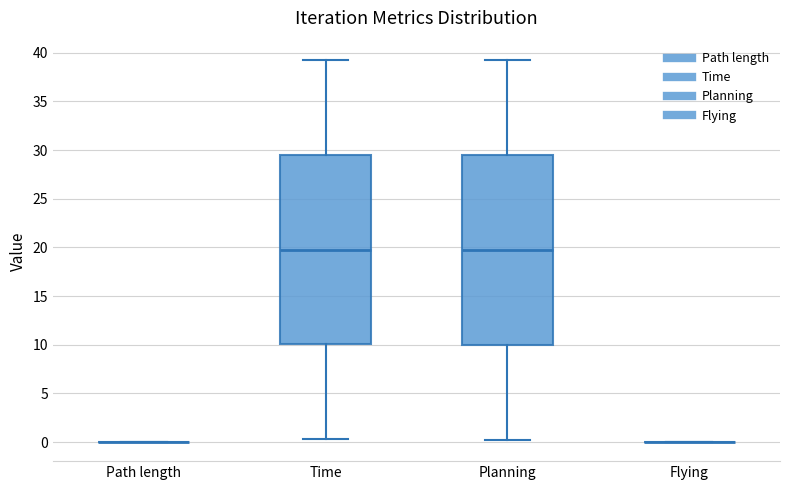

Reading left to right, transcribe this box plot: for each box, give where its median line is, the range the box spans, and where its two whiskers end, as read against the y-axis. The values are not printed on the chart, so give them approximately, as read against the axis.

Path length: box collapsed to a line at 0.0, whiskers 0.0 to 0.0
Time: median 20.0, box 10.0 to 29.5, whiskers 0.5 to 39.5
Planning: median 20.0, box 10.0 to 29.5, whiskers 0.5 to 39.5
Flying: box collapsed to a line at 0.0, whiskers 0.0 to 0.0